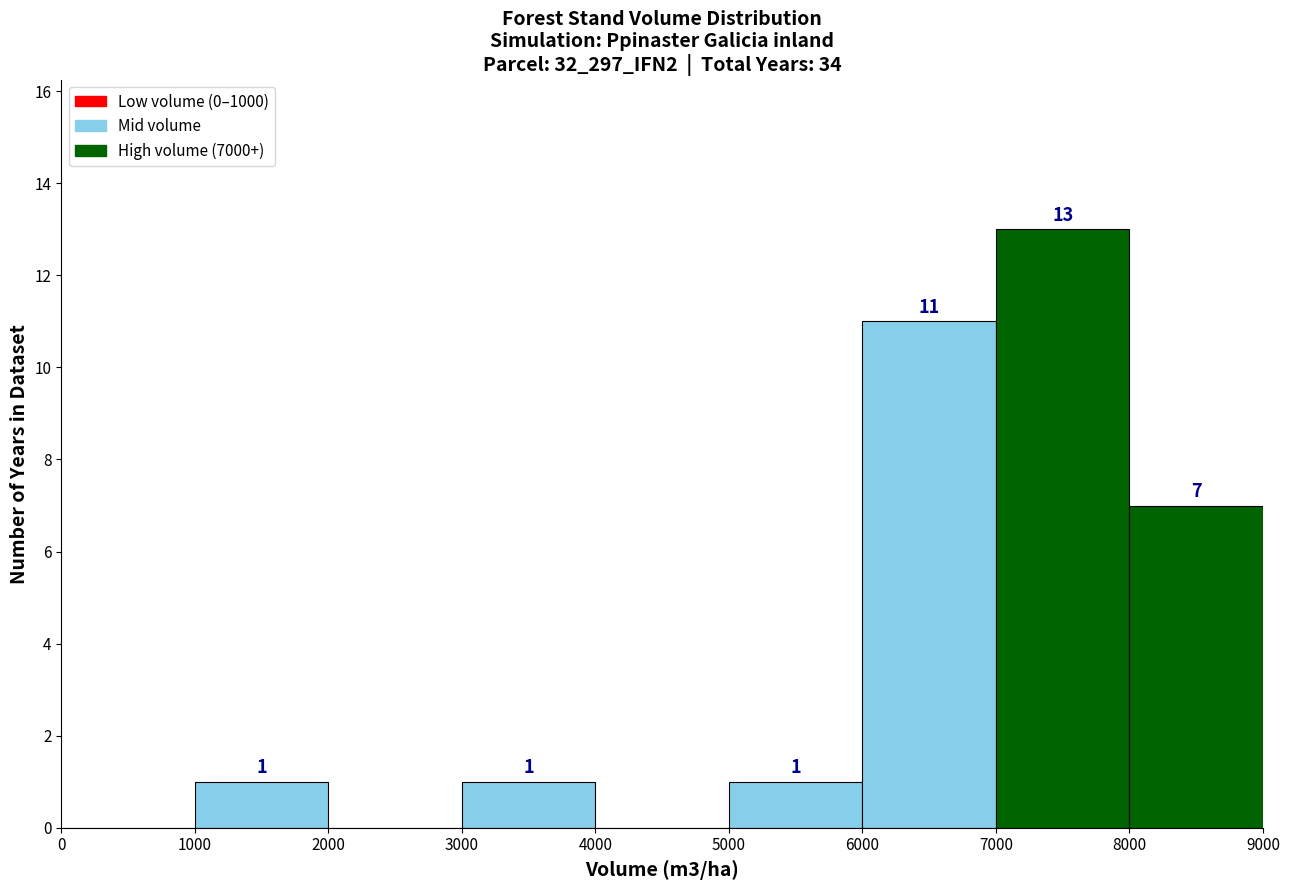

Over which range of the x-axis is the bar tallest?

7000 to 8000